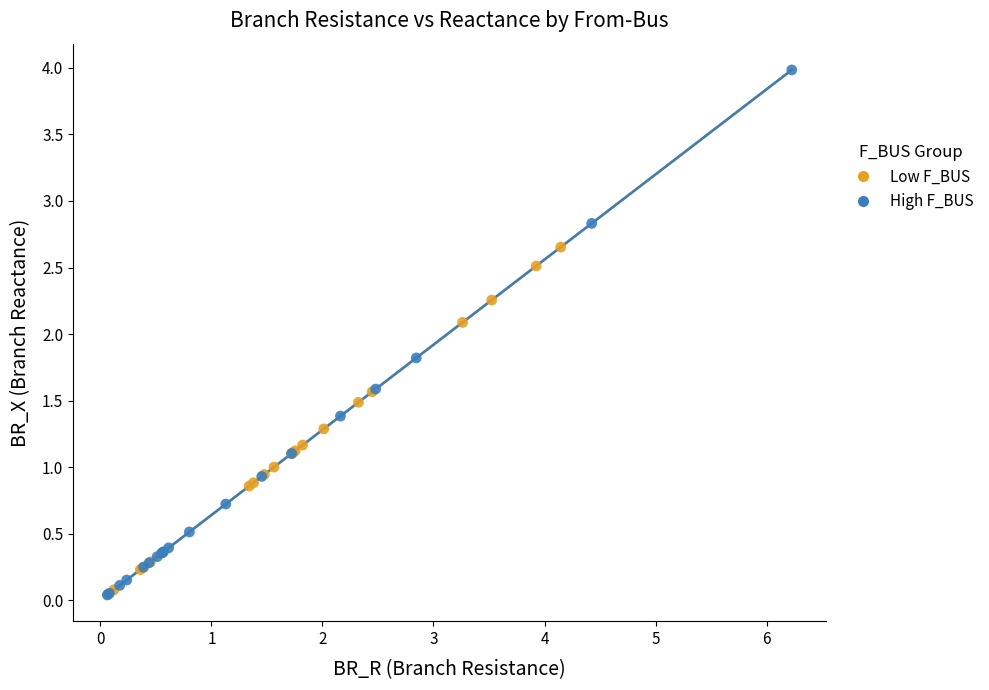

What are all the series names shown in the legend?

Low F_BUS, High F_BUS